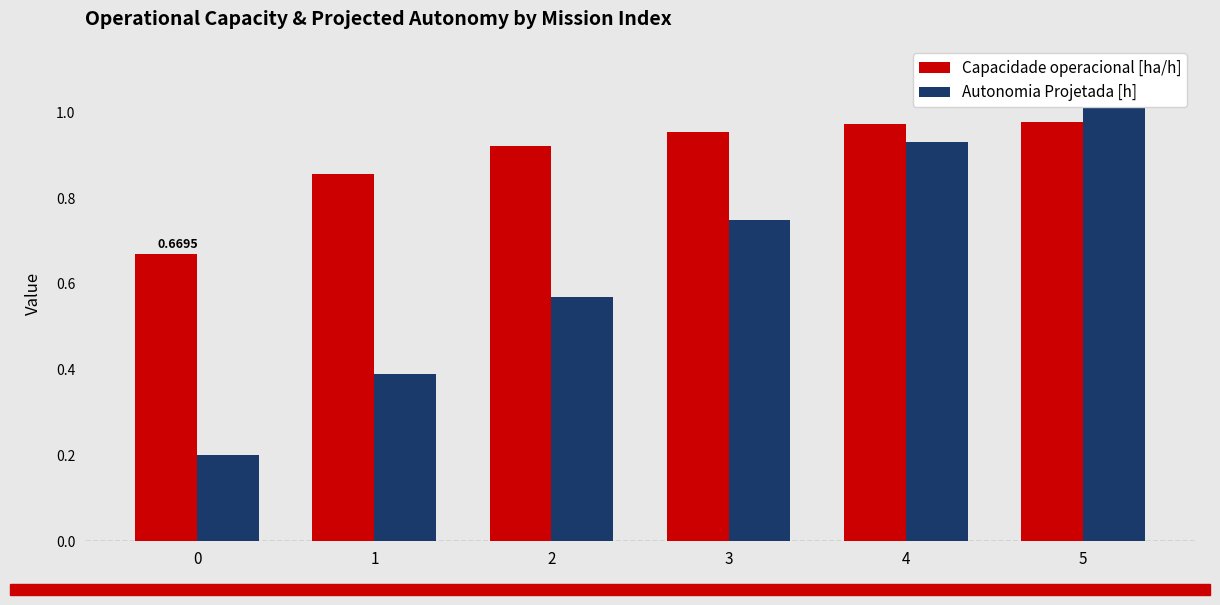

What is the value of the Autonomia Projetada [h] bar at the 4th from the left?

0.8